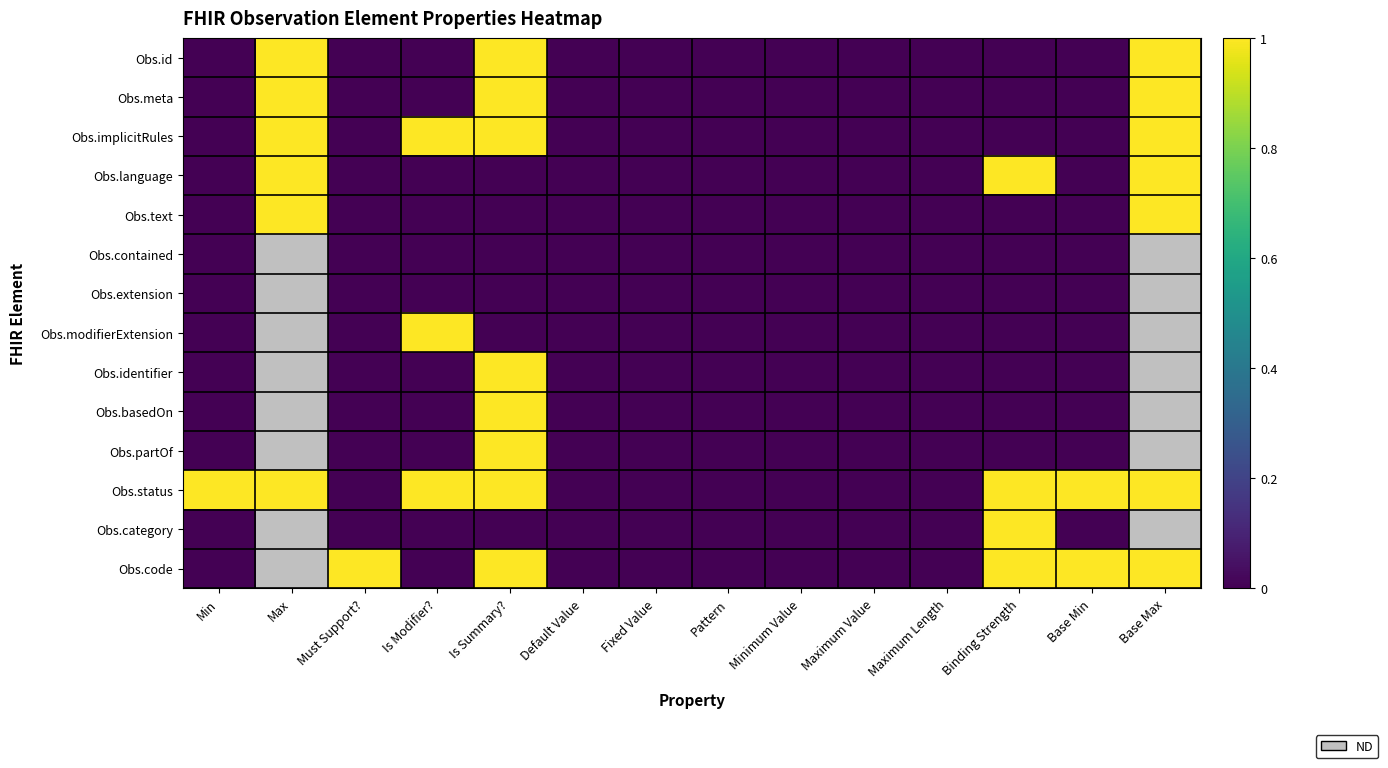

Which category has the highest value across all series?

Max